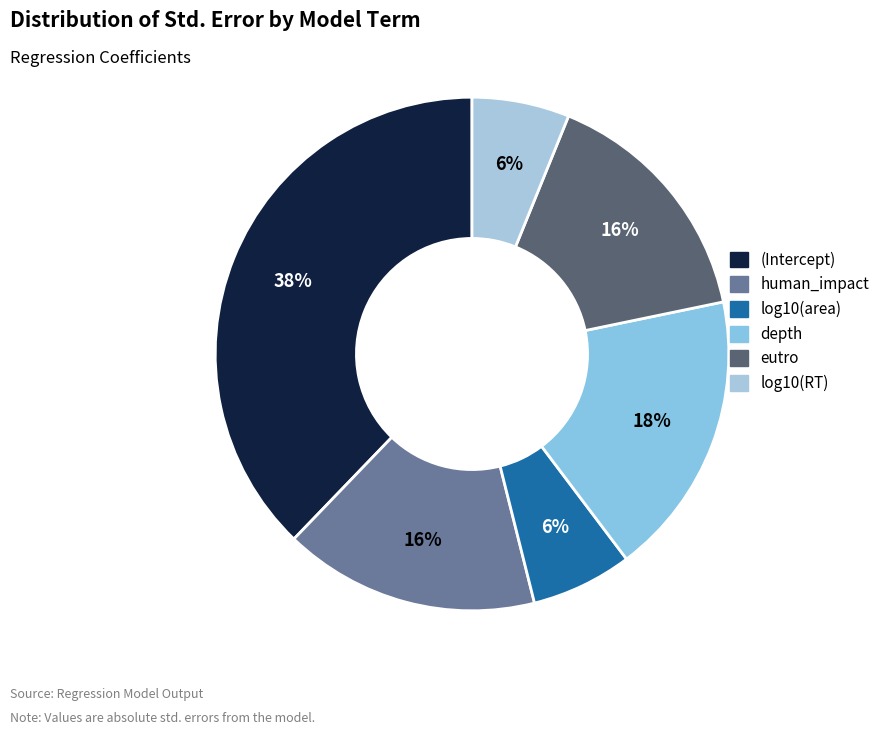

Which slice is the smallest?

log10(RT)